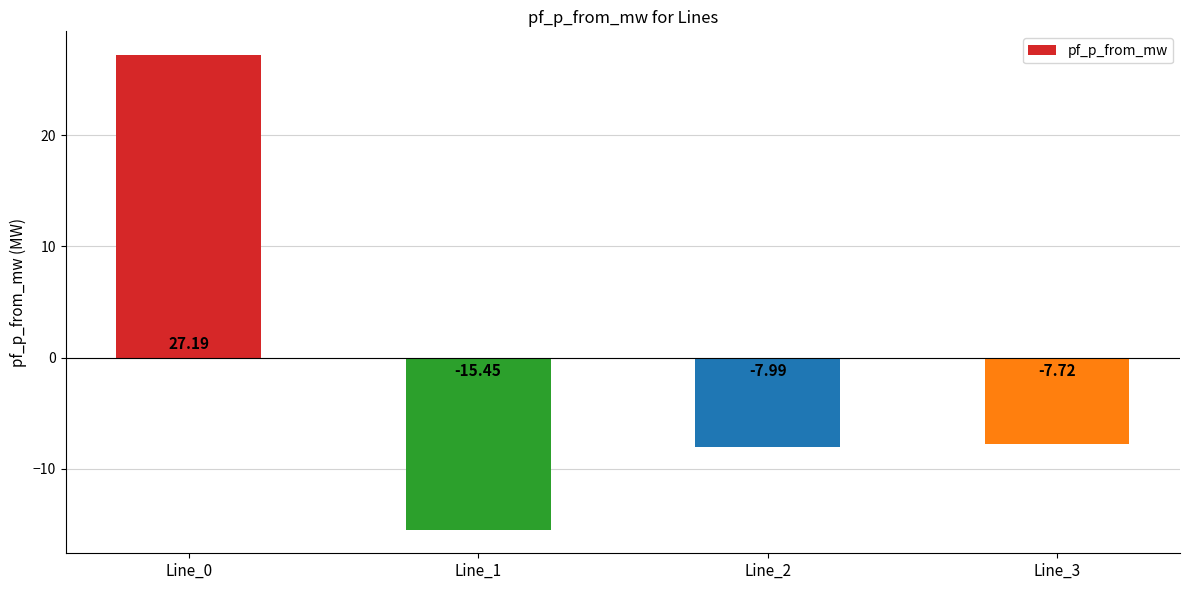

Reading left to right, what are all the values shown in this chart?

Line_0=27.2	Line_1=-15.4	Line_2=-8.0	Line_3=-7.7